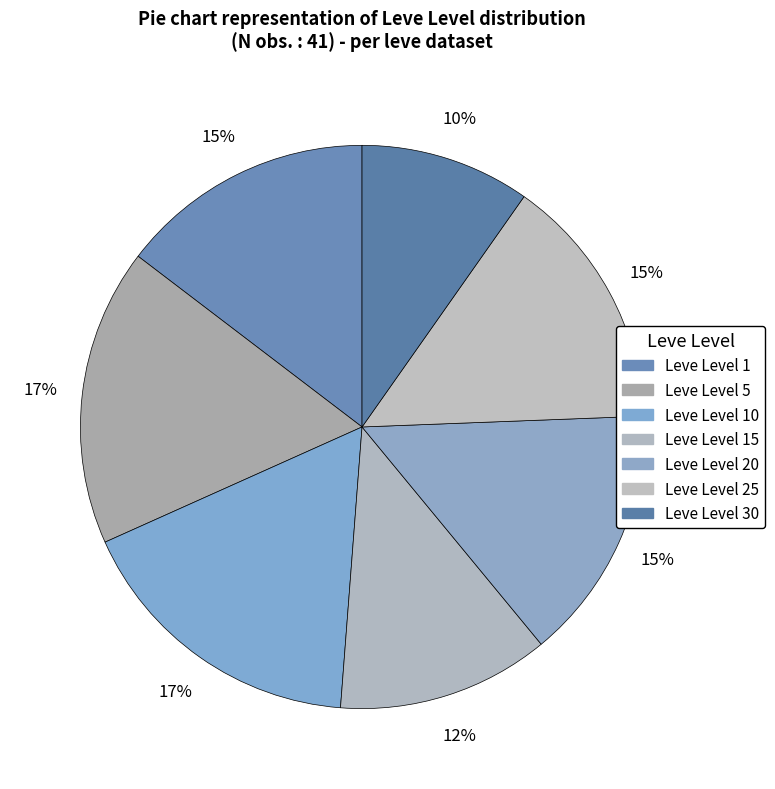

Count the number of slices in the pie.

7